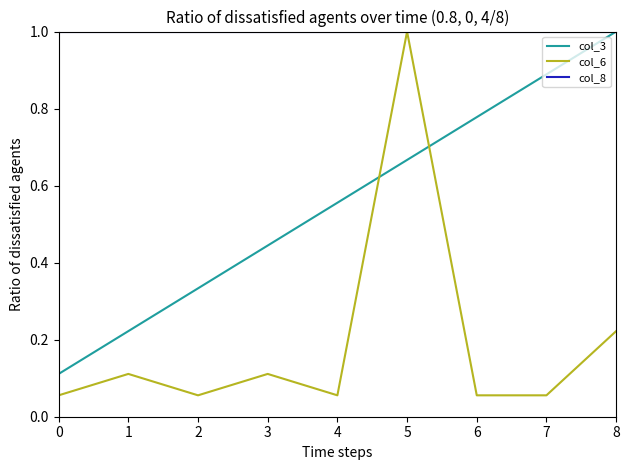

Rank the series by their average value, from highest to lowest.

col_8, col_3, col_6